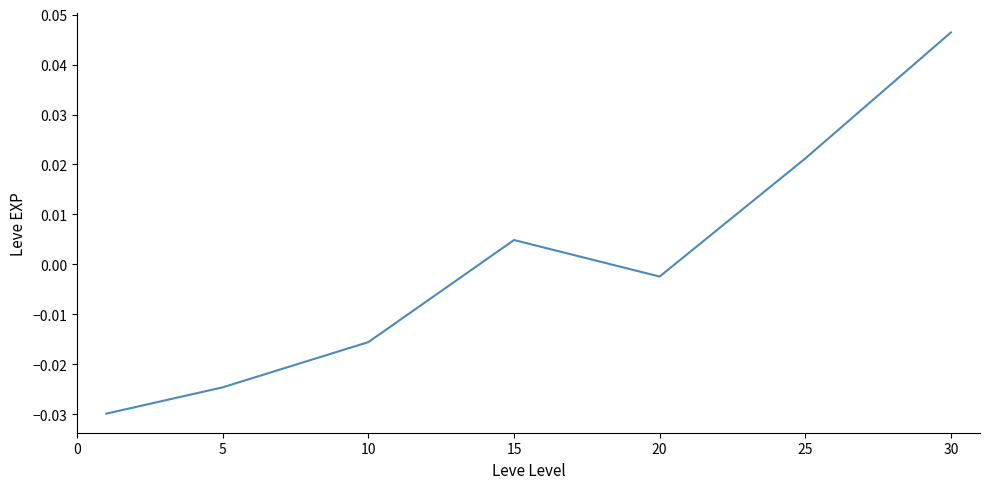

True or false: the data has more than 2 interior local peaks.

False